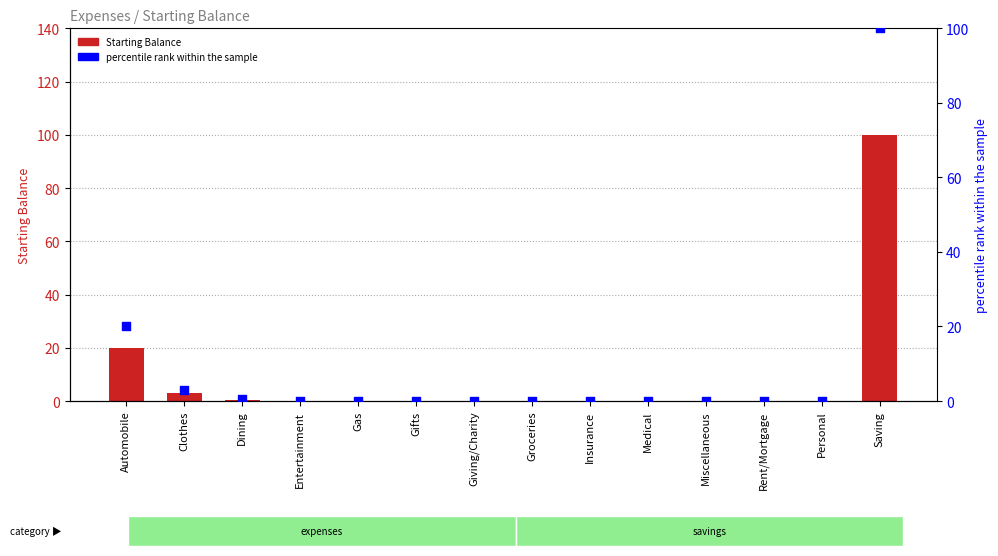

Which series reaches the minimum Y coordinate?

Starting Balance